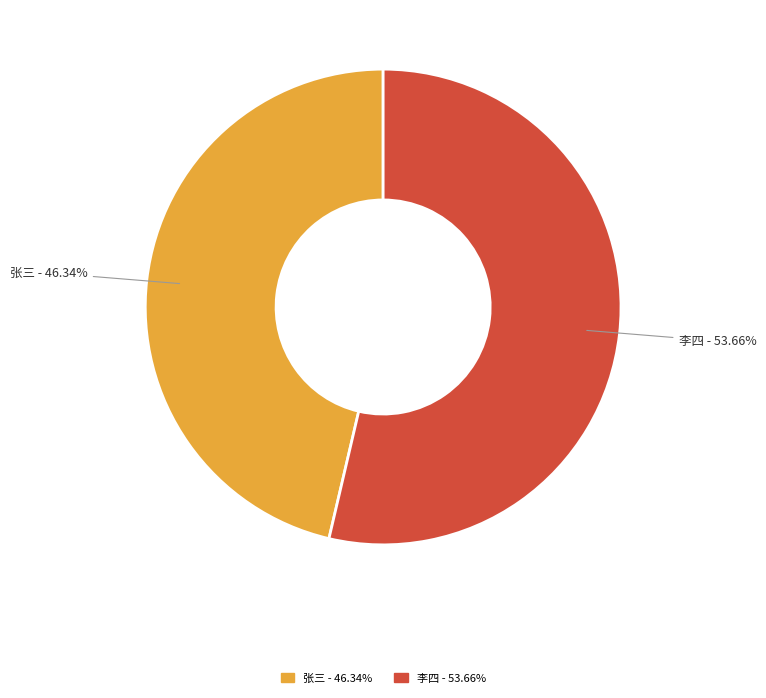

Does 张三 represent more than half of the total?

No